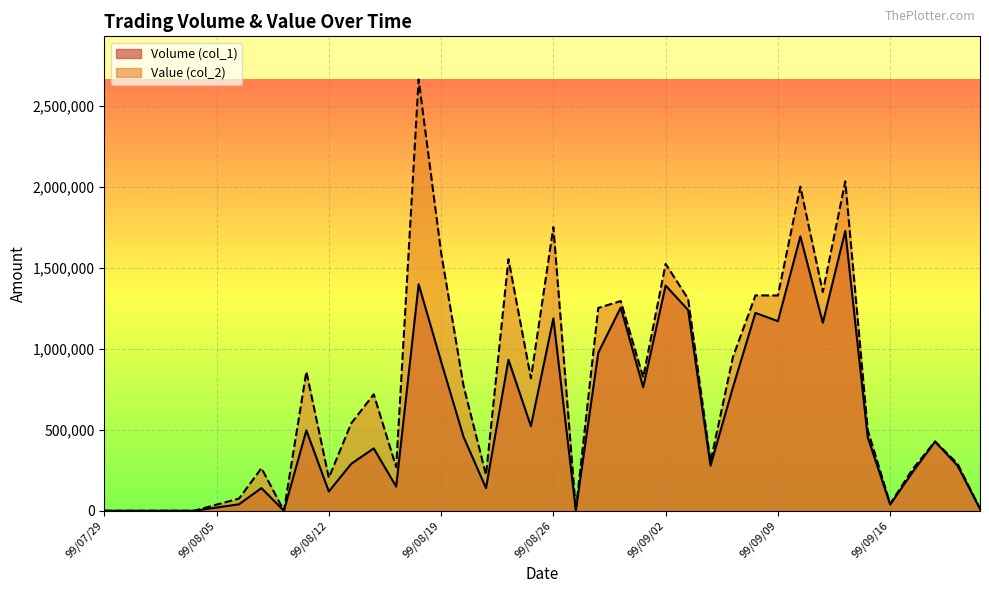

What is the total value across all series at 99/09/15?

952310